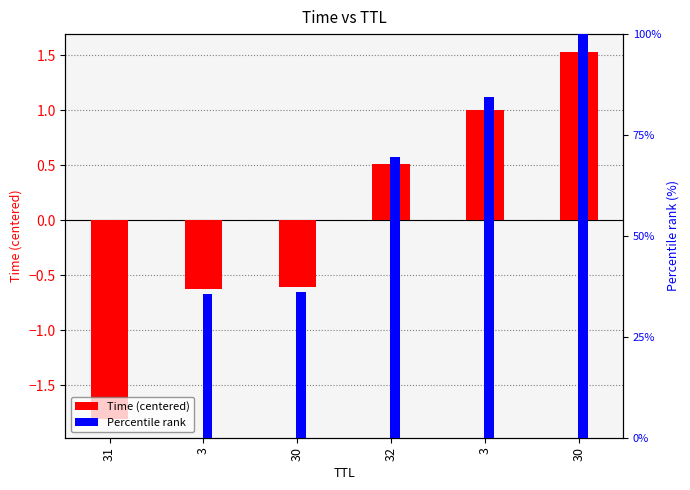

Reading left to right, extract all data points from this chart.

Time (centered): -1.8	-0.6	-0.6	0.5	1.0	1.5
Percentile rank: 0.0	35.6	36.0	69.5	84.4	100.0